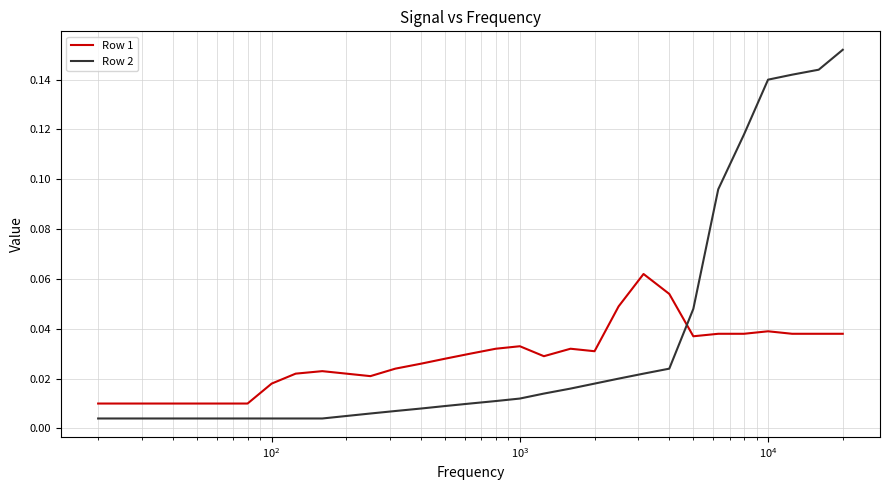

Which series has the widest spread of values?

Row 2